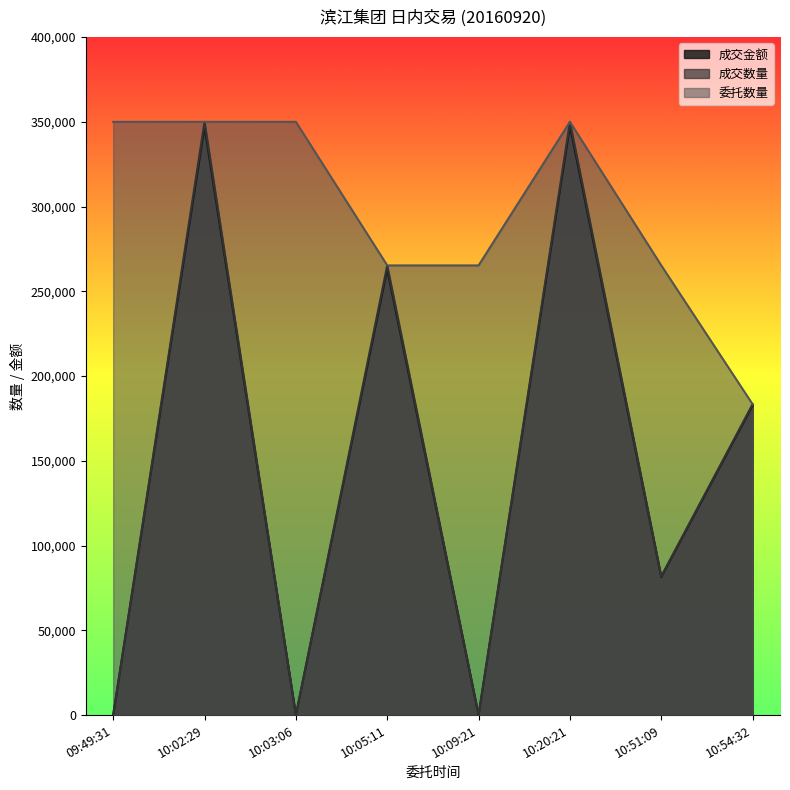

True or false: 委托数量 has more than 0 points higher than both neighbors.

True